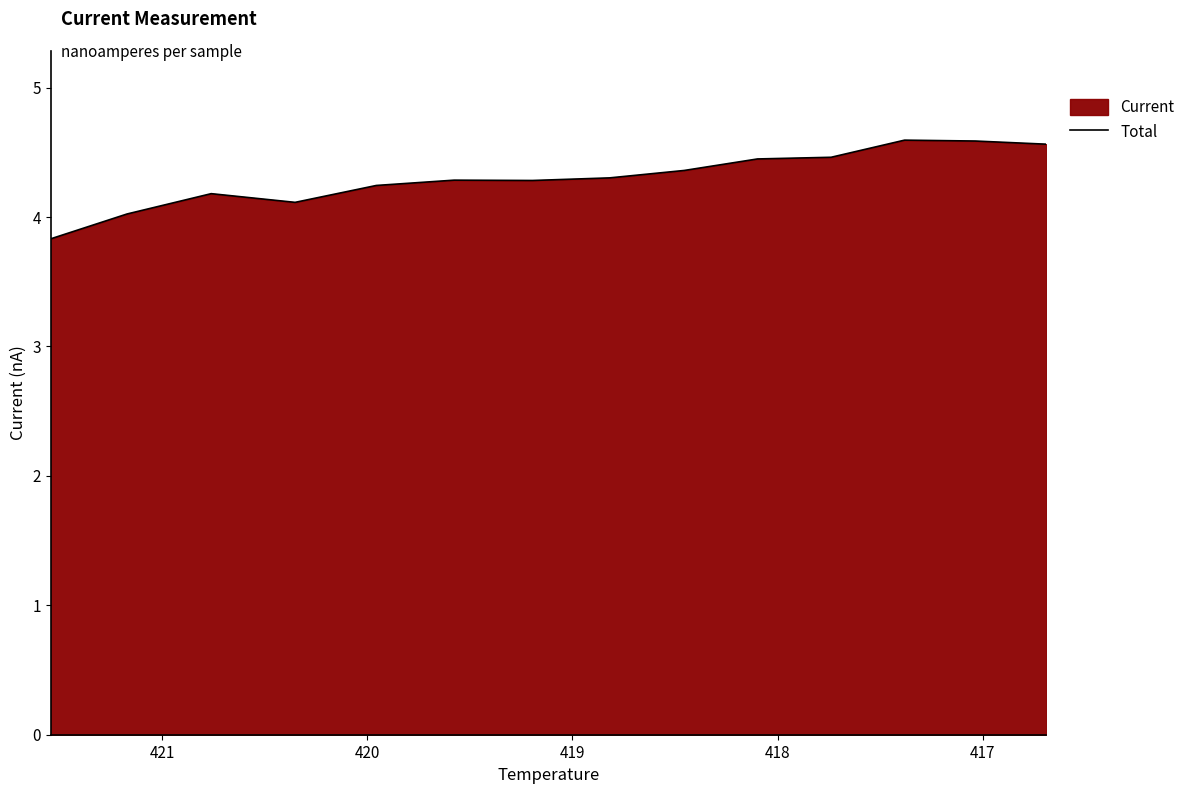

How many interior local valleys (lower than both neighbors) does the data have?

2